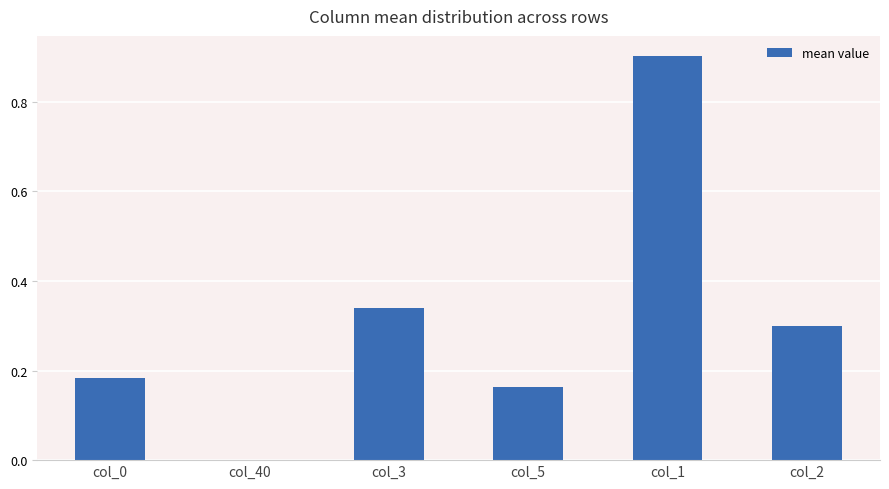

Are the bars grouped side by side (vs. stacked)?

No